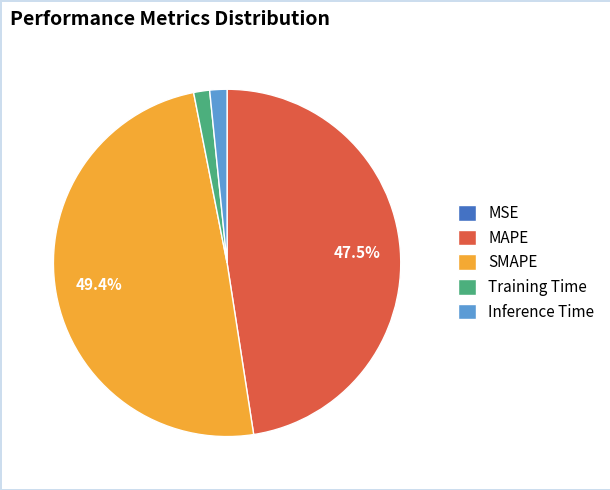

Does Training Time represent more than half of the total?

No